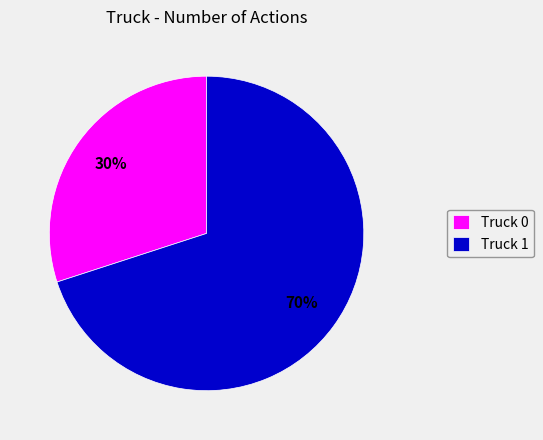

The Truck 1 slice represents 78% of the pie. True or false?

False